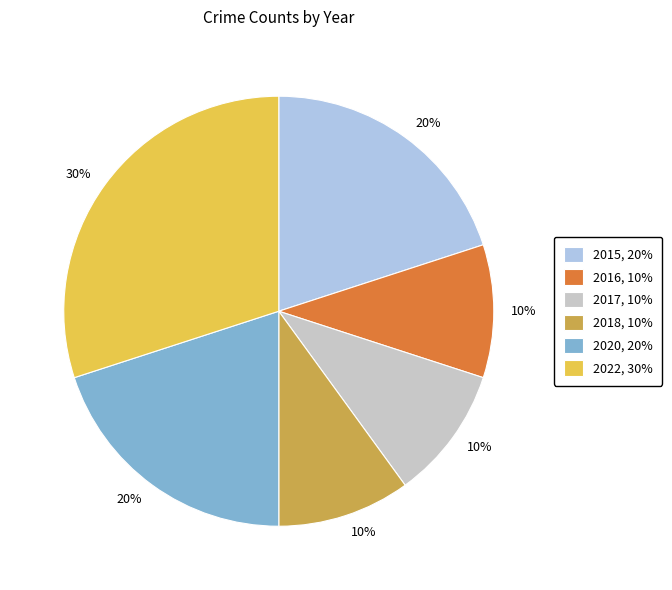

To the nearest percent, what is the average slice percentage?

17%